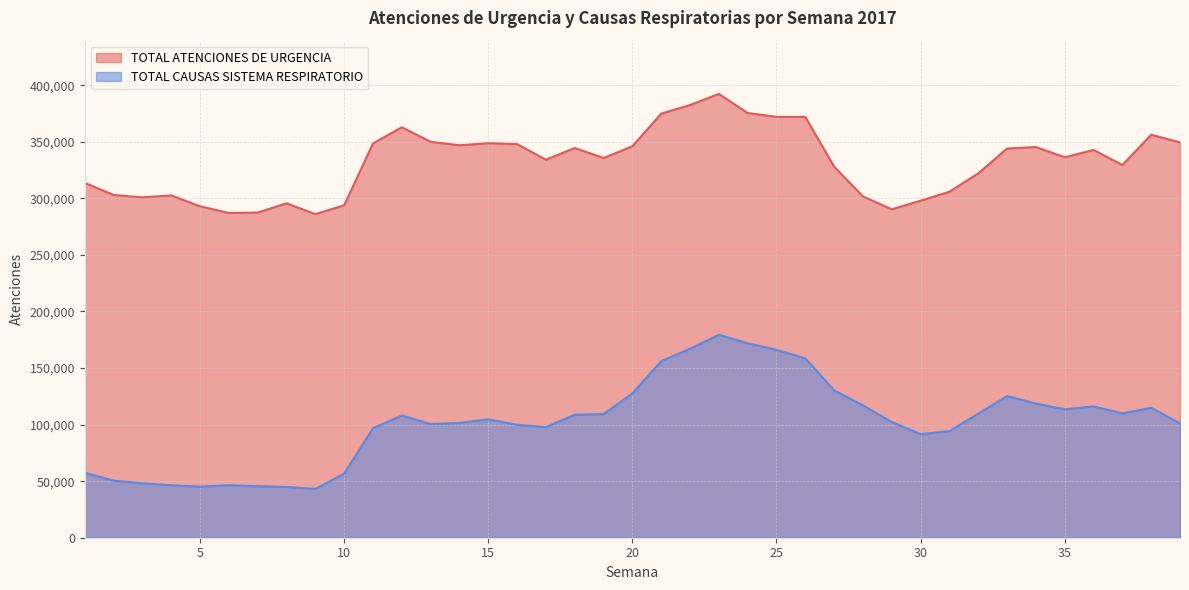

What is the smallest value displayed?

43127